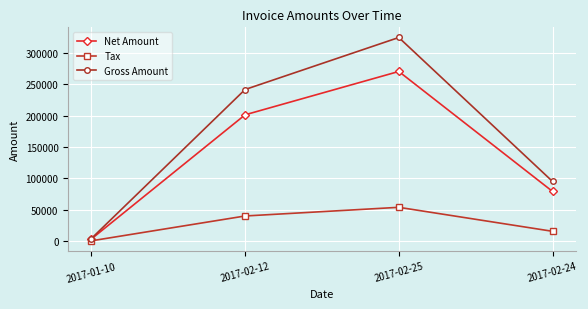

Which category has the lowest value across all series?

2017-01-10